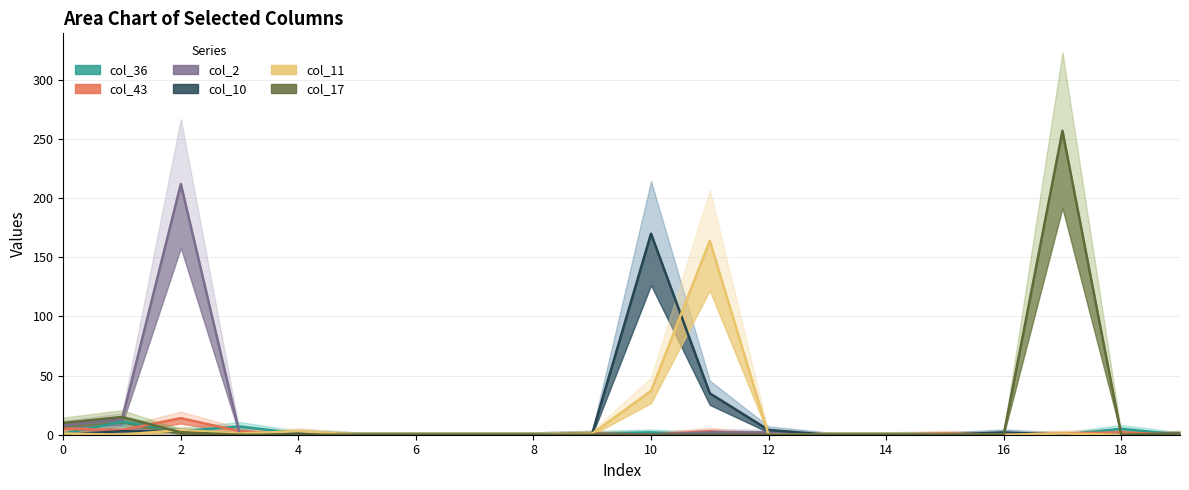

True or false: col_2 has a value of 3 at 11.

False